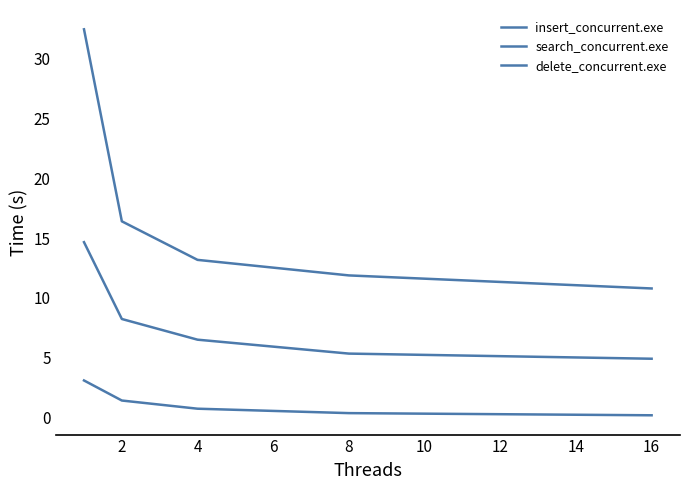

Is this an area chart (filled region under the line)?

No